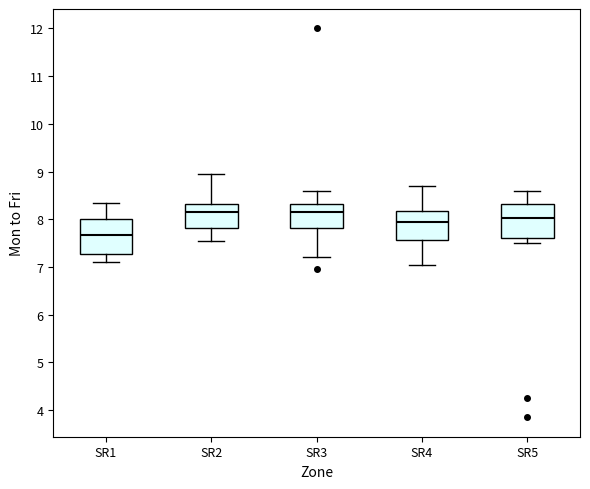

Reading left to right, read every box against the y-axis: the position of its median line, the range the box covers, and the ends of its whiskers. The values are not printed on the chart, so give them approximately, as read against the axis.

SR1: median 7.7, box 7.3 to 8.0, whiskers 7.1 to 8.4
SR2: median 8.2, box 7.8 to 8.3, whiskers 7.6 to 9.0
SR3: median 8.2, box 7.8 to 8.3, whiskers 7.2 to 8.6
SR4: median 8.0, box 7.6 to 8.2, whiskers 7.1 to 8.7
SR5: median 8.0, box 7.6 to 8.3, whiskers 7.5 to 8.6